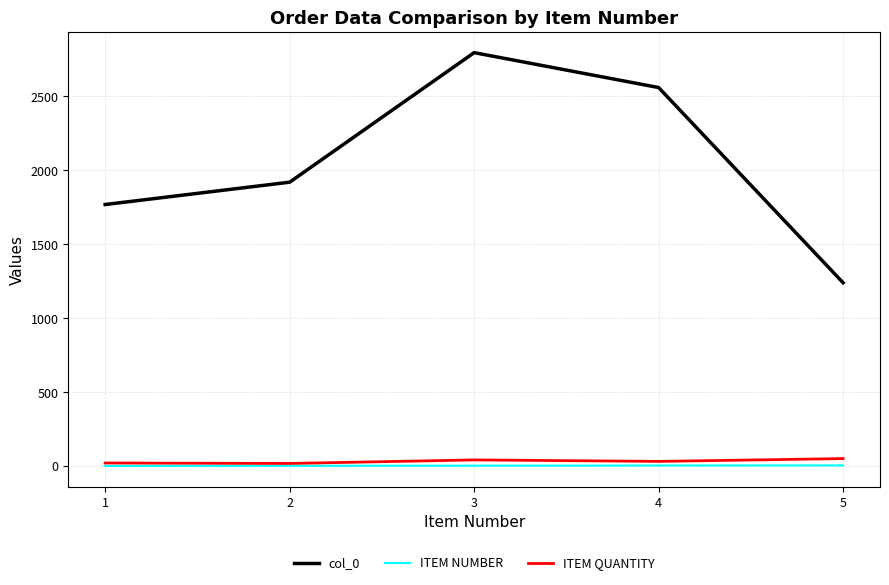

True or false: col_0 has a value of 1240 at 5.

True